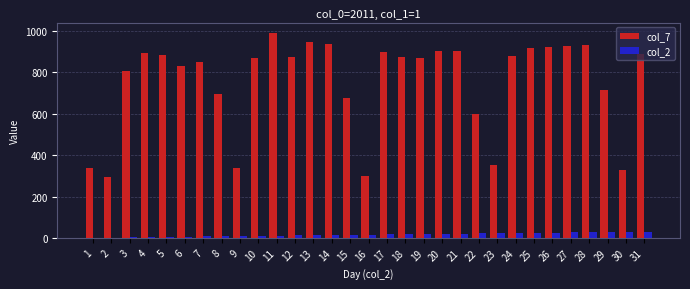

The col_2 series shows 27 at 27. True or false?

True